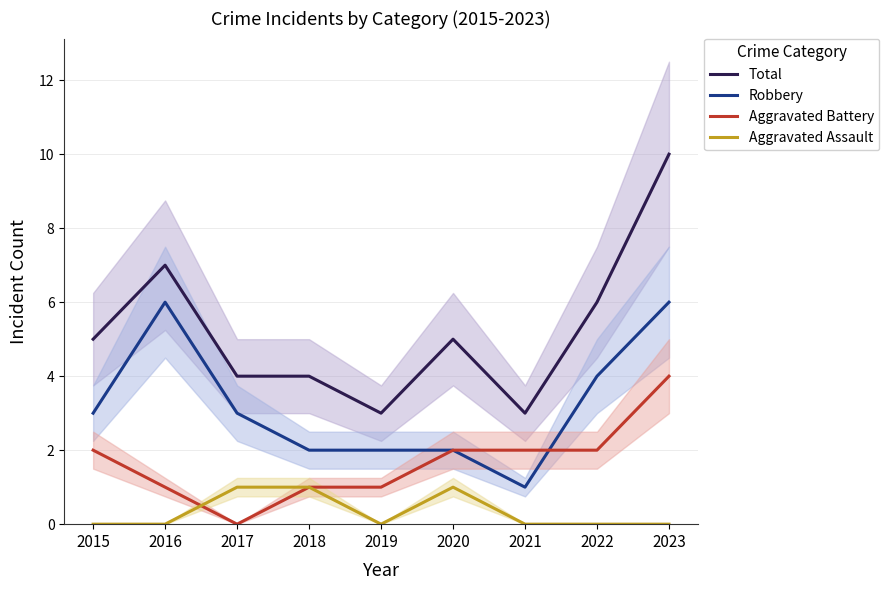

True or false: Robbery has a value of 3 at 2017.

True